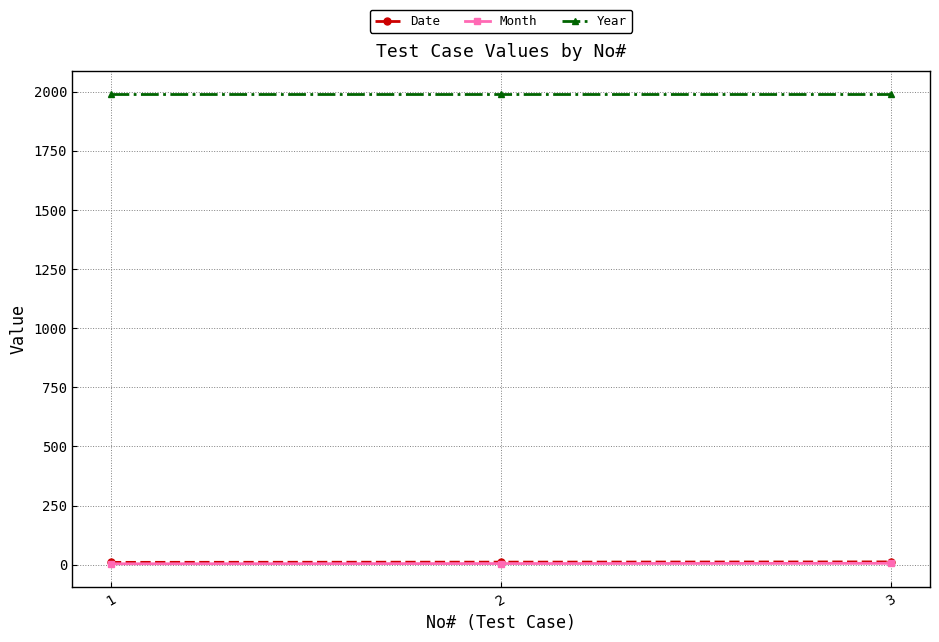

Is this an area chart (filled region under the line)?

No